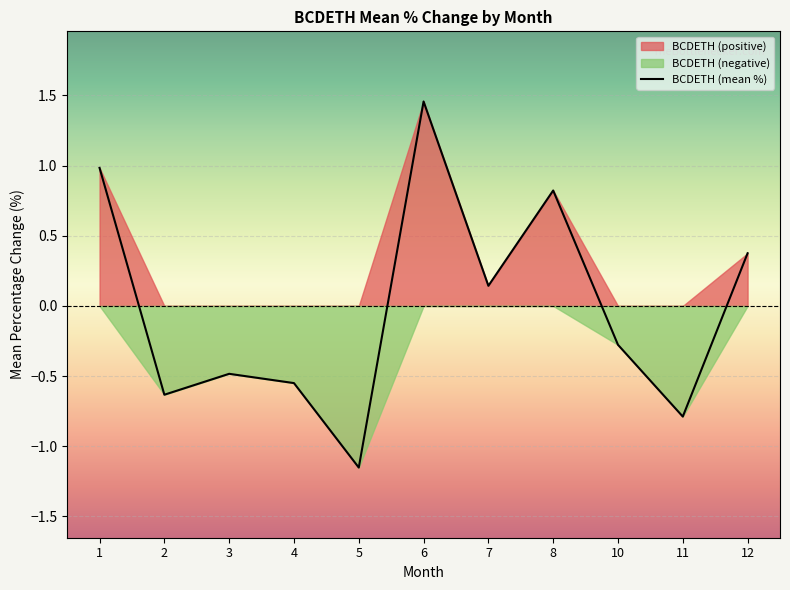

List the labels in order of value, largest first.

6, 1, 8, 12, 7, 10, 3, 4, 2, 11, 5